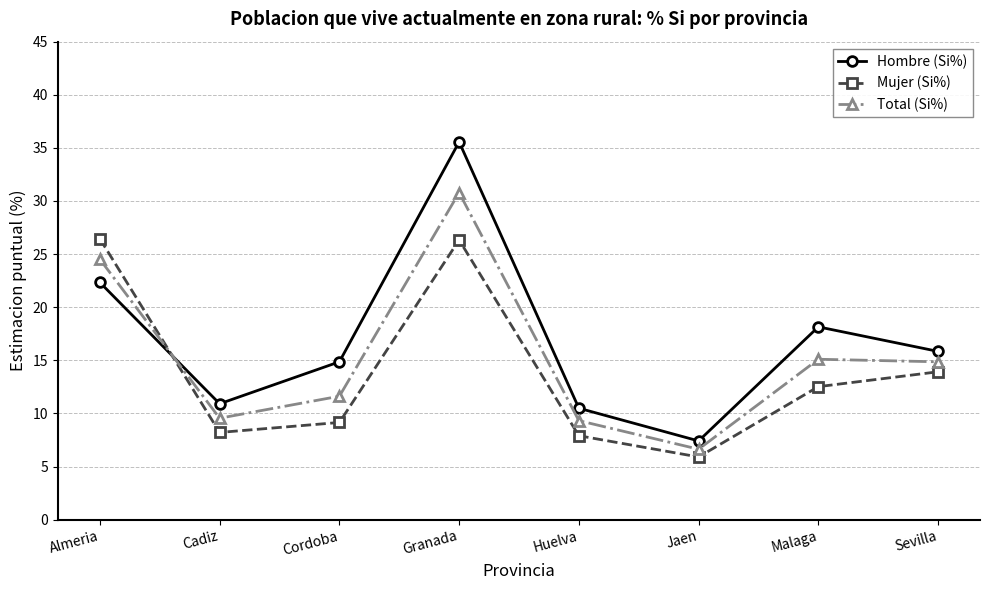

List the labels in order of Hombre (Si%) value, smallest first.

Jaen, Huelva, Cadiz, Cordoba, Sevilla, Malaga, Almeria, Granada